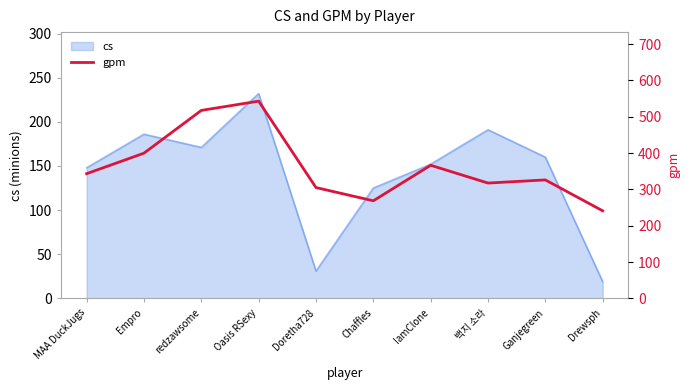

Which label corresponds to the smallest value in the chart?

Drewsph